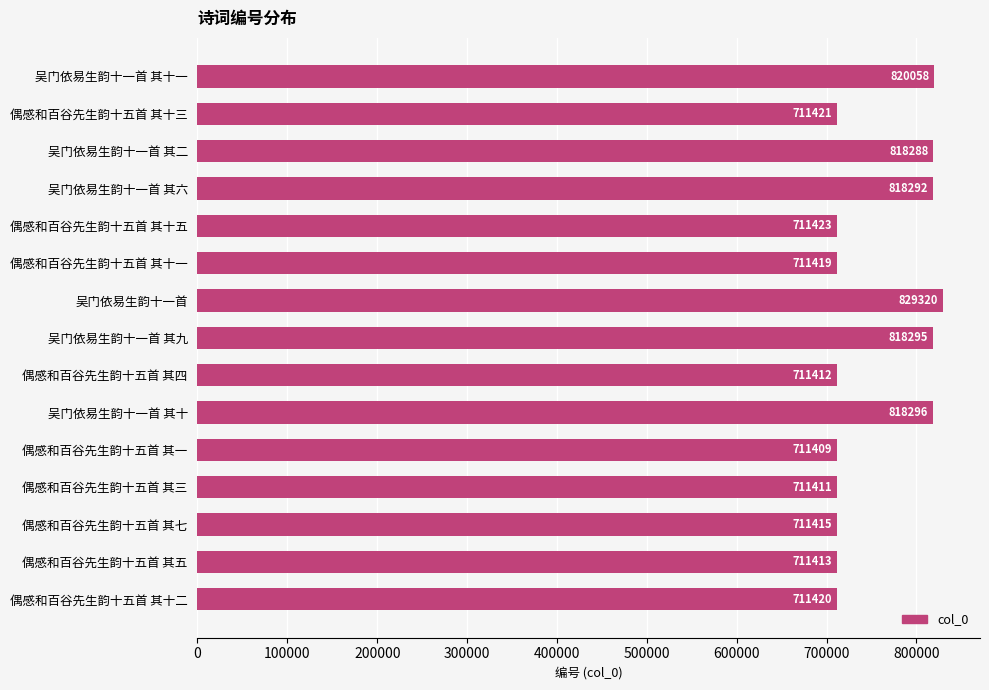

What position from the bottom is 吴门依易生韵十一首 其九?

8